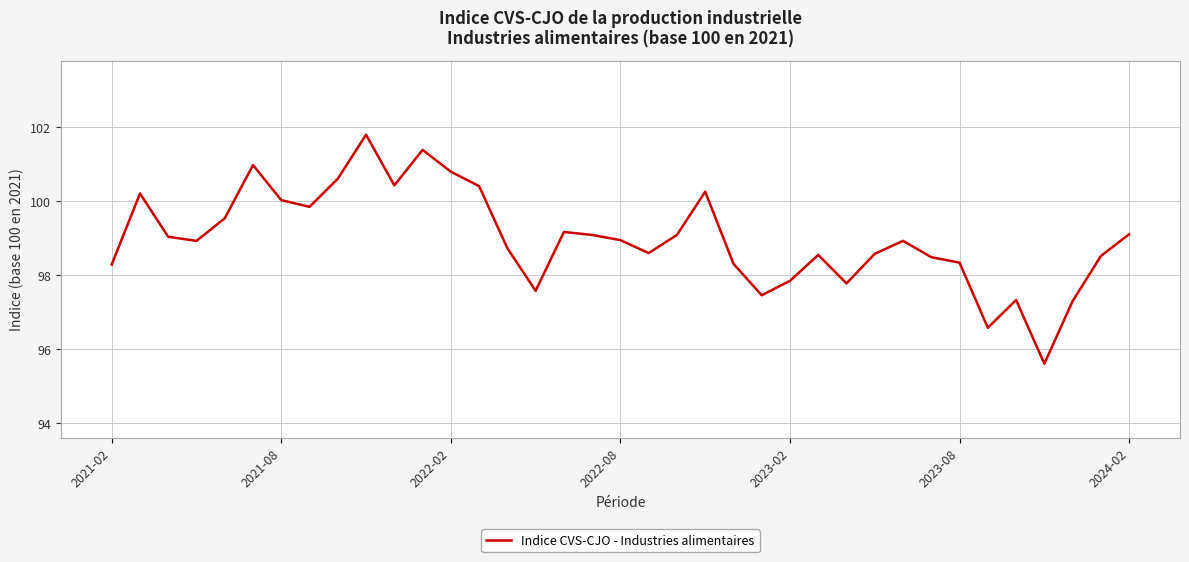

What is the greatest value displayed?

101.8